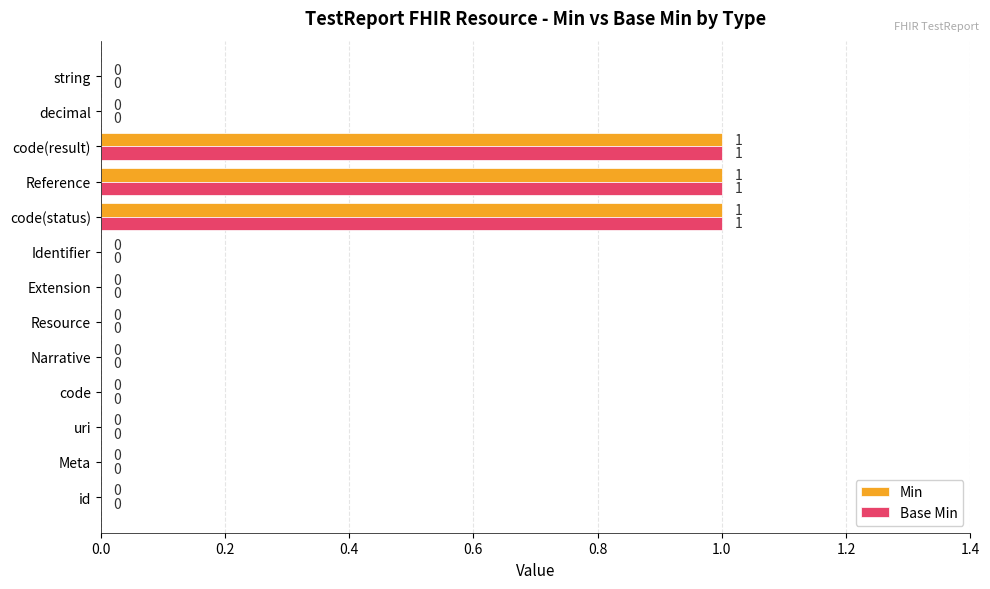

Is the value of Base Min at Reference greater than the value of Min at Meta?

Yes